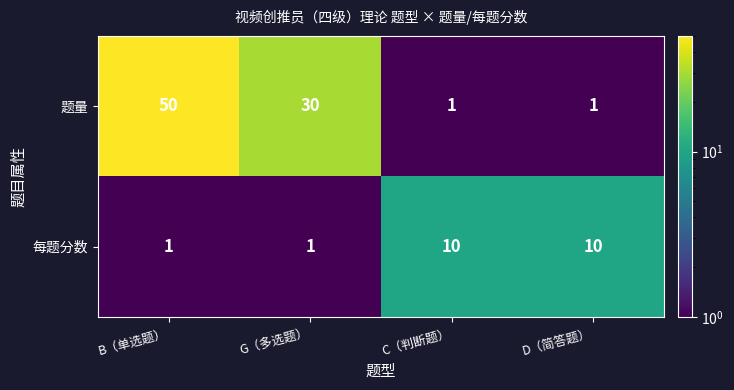

Where does the 题量 series first go above 30?

B（单选题）